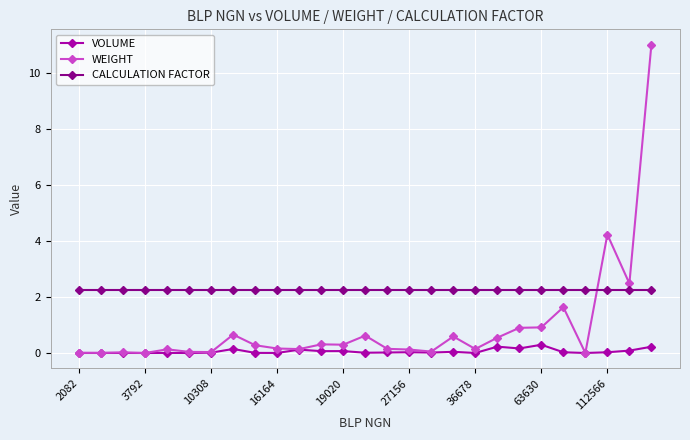

What are all the series names shown in the legend?

VOLUME, WEIGHT, CALCULATION FACTOR